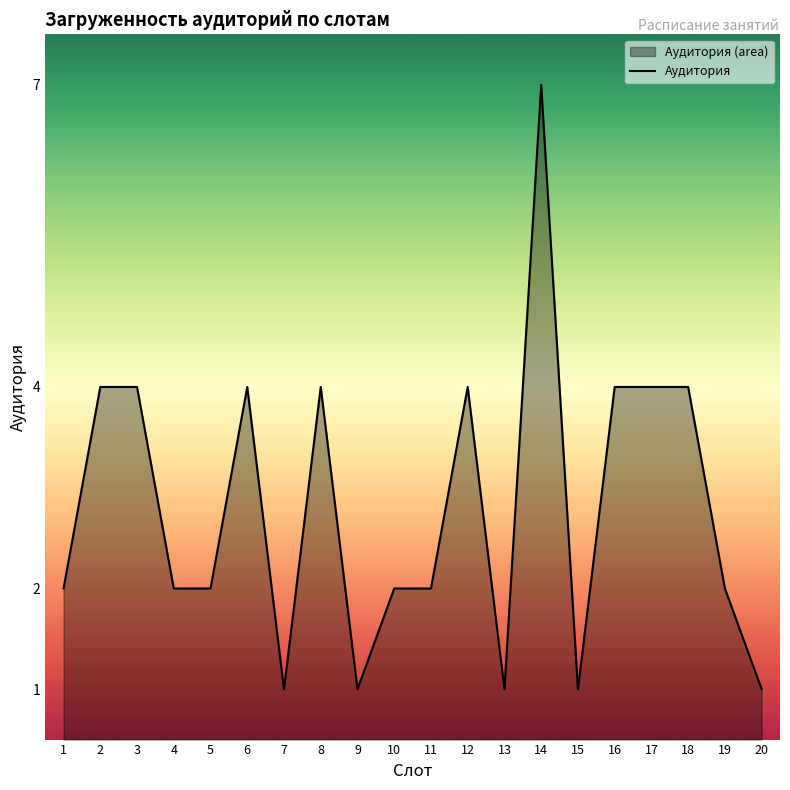

How many values are between 2 and 4?

14